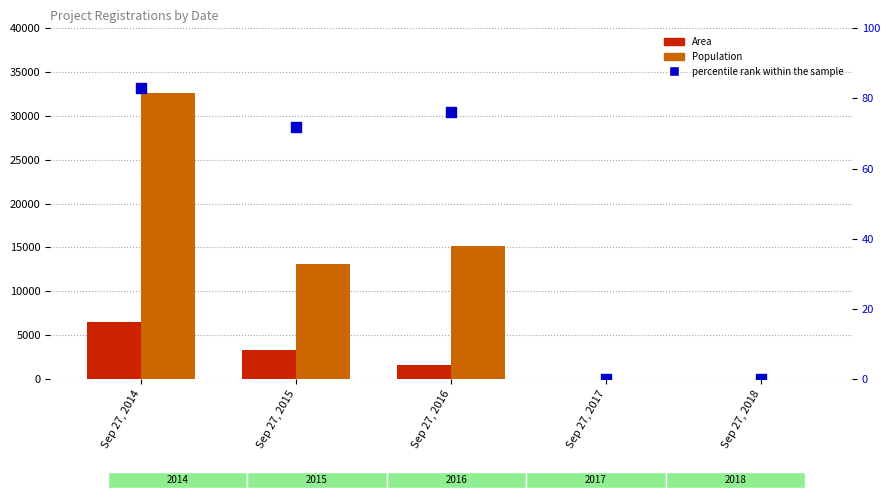

Which series reaches the maximum Y coordinate?

Population